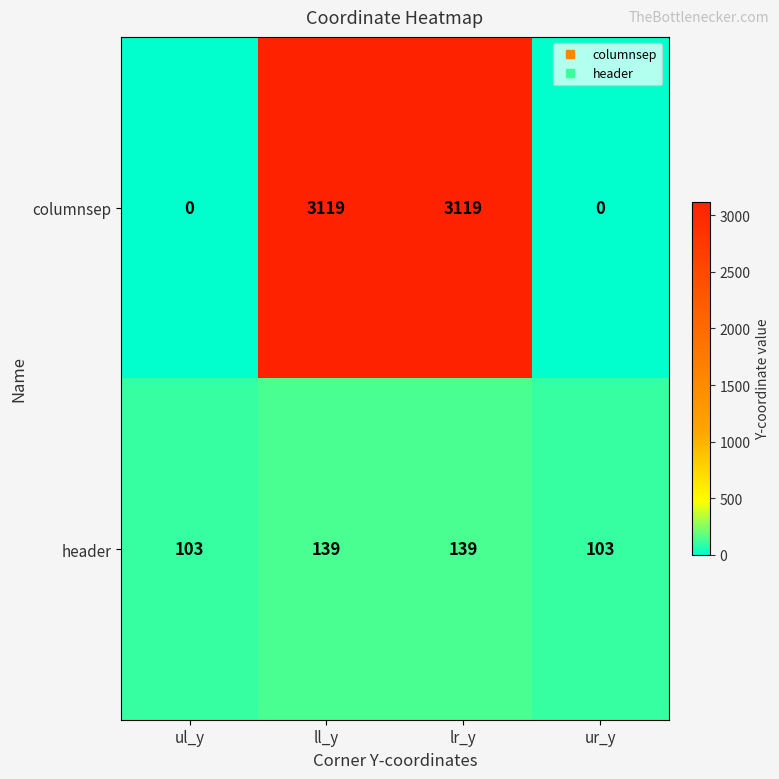

What is the spread (max minus min) of values at ul_y?

103